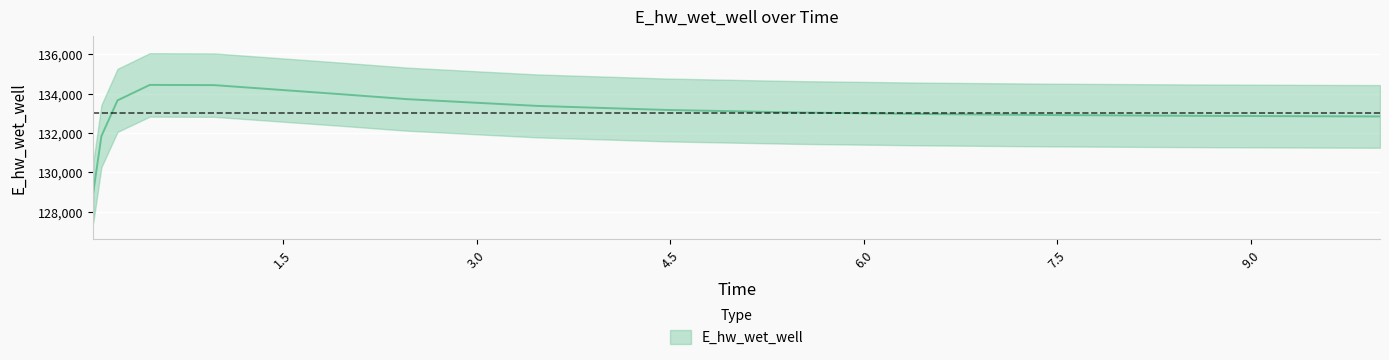

What is the greatest value displayed?

134449.4